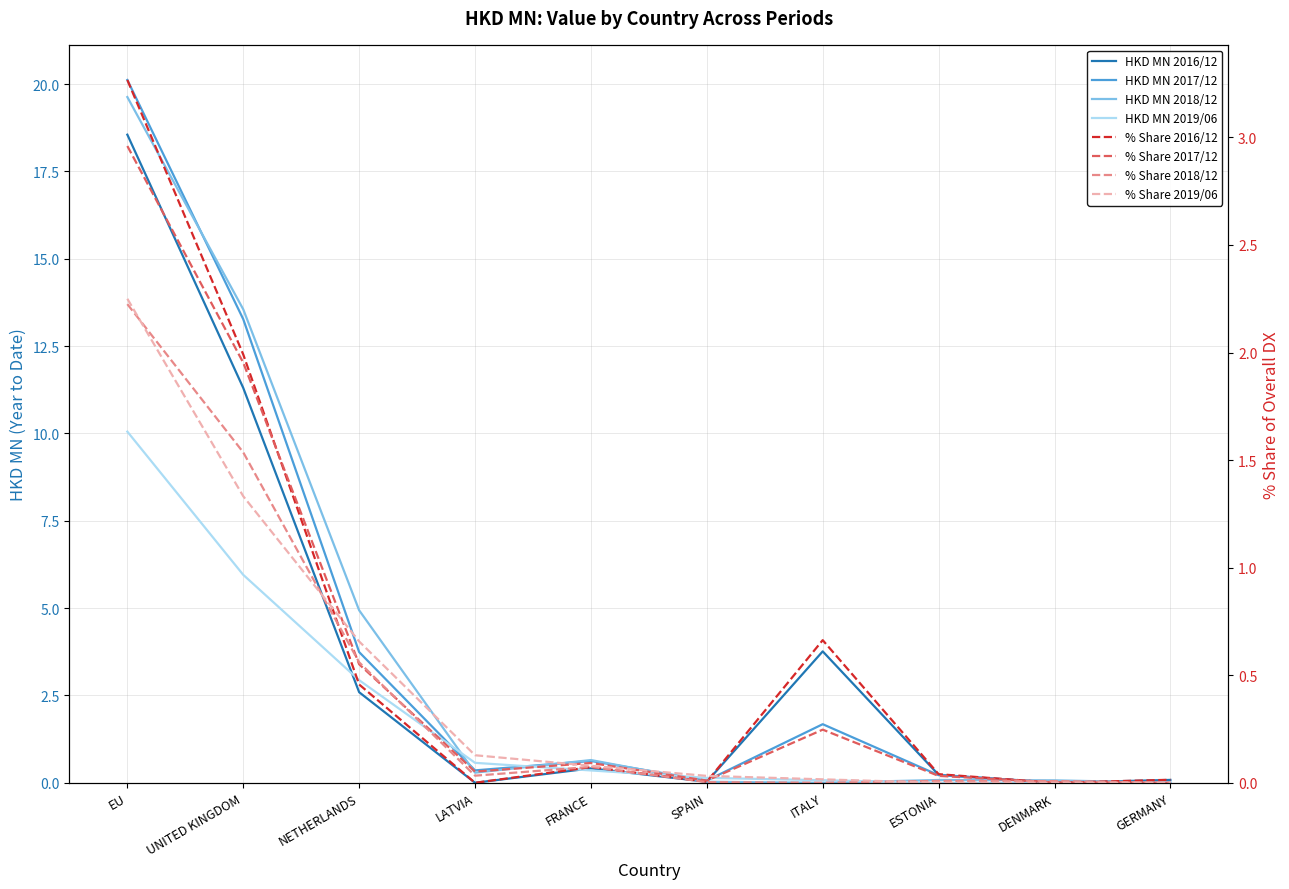

Between NETHERLANDS and SPAIN, which is larger?

NETHERLANDS